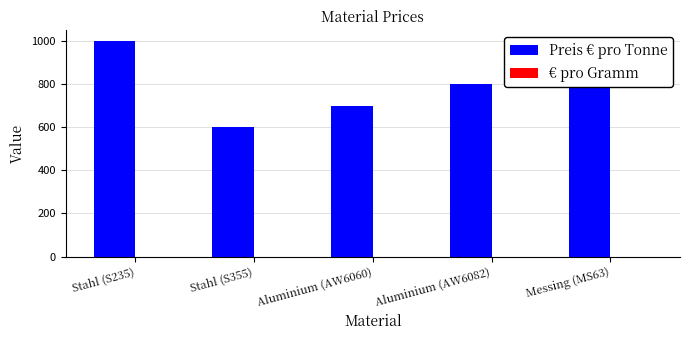

What is the maximum value shown in the chart?

1000.0